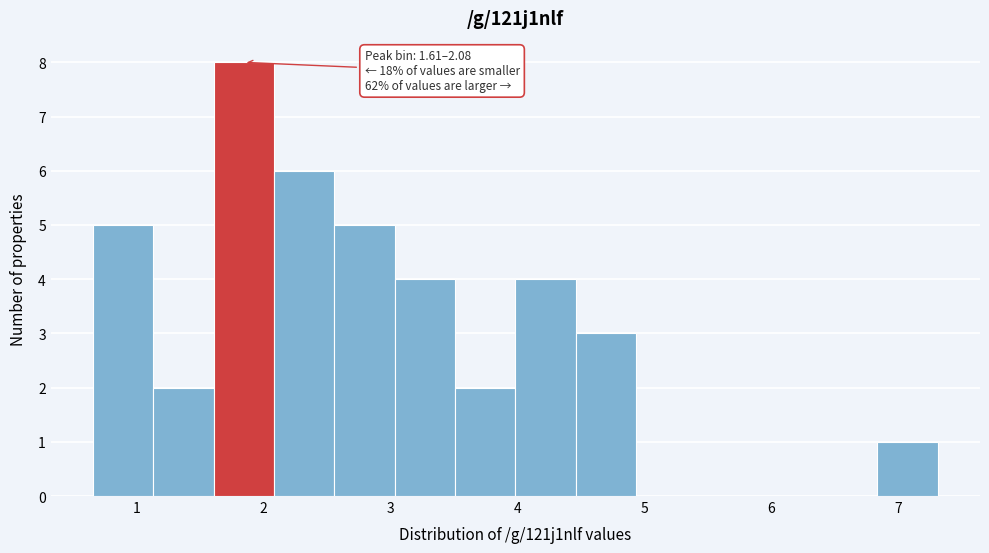

Which range on the x-axis has the tallest bar?

1.6 to 2.1